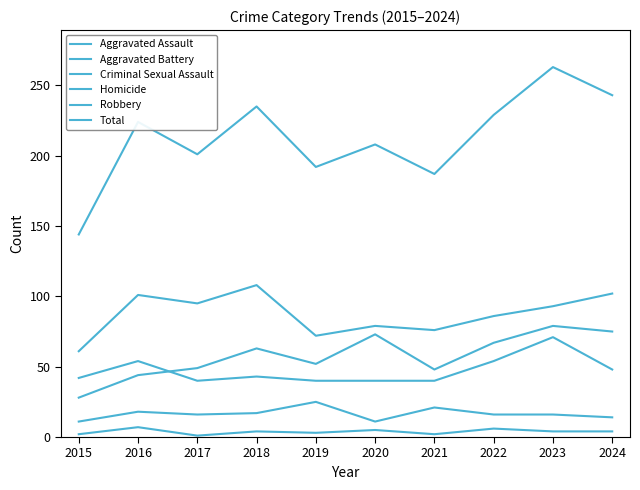

What is the minimum value for Robbery?

61